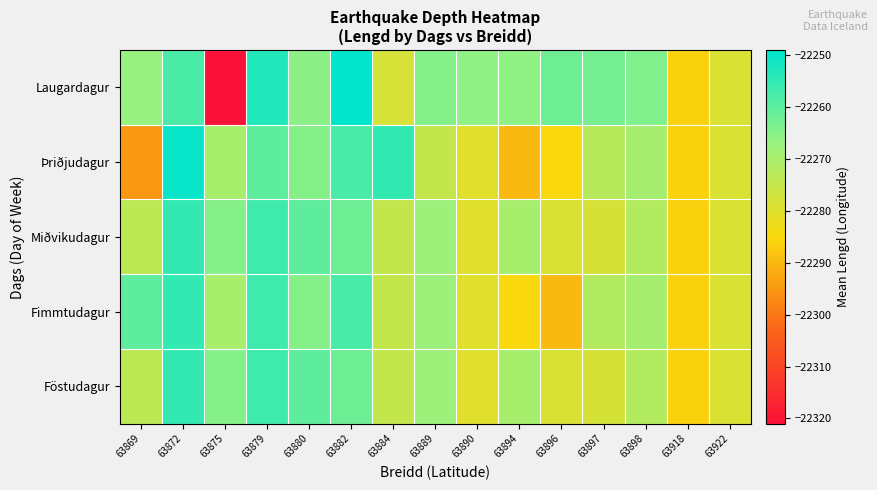

Reading left to right, list all the values displayed in this chart.

Laugardagur: 63869=-22267.0	63872=-22258.0	63875=-22321.0	63879=-22253.0	63880=-22265.5	63882=-22249.0	63884=-22278.5	63889=-22264.5	63890=-22266.0	63894=-22266.0	63896=-22262.0	63897=-22263.0	63898=-22264.0	63918=-22286.0	63922=-22279.0
Þriðjudagur: 63869=-22295.0	63872=-22250.0	63875=-22270.0	63879=-22260.0	63880=-22265.0	63882=-22257.7	63884=-22255.0	63889=-22275.0	63890=-22280.0	63894=-22290.0	63896=-22285.0	63897=-22272.8	63898=-22269.3	63918=-22286.0	63922=-22279.0
Miðvikudagur: 63869=-22274.0	63872=-22255.0	63875=-22265.0	63879=-22256.5	63880=-22260.0	63882=-22262.0	63884=-22275.0	63889=-22268.0	63890=-22280.0	63894=-22270.0	63896=-22279.0	63897=-22278.0	63898=-22272.0	63918=-22286.0	63922=-22279.0
Fimmtudagur: 63869=-22260.0	63872=-22255.0	63875=-22270.0	63879=-22256.5	63880=-22265.0	63882=-22257.7	63884=-22275.0	63889=-22268.0	63890=-22280.0	63894=-22285.0	63896=-22290.0	63897=-22272.0	63898=-22269.3	63918=-22286.0	63922=-22279.0
Föstudagur: 63869=-22274.0	63872=-22255.0	63875=-22265.0	63879=-22256.5	63880=-22260.0	63882=-22262.0	63884=-22275.0	63889=-22268.0	63890=-22280.0	63894=-22270.0	63896=-22279.0	63897=-22278.0	63898=-22272.0	63918=-22286.0	63922=-22279.0